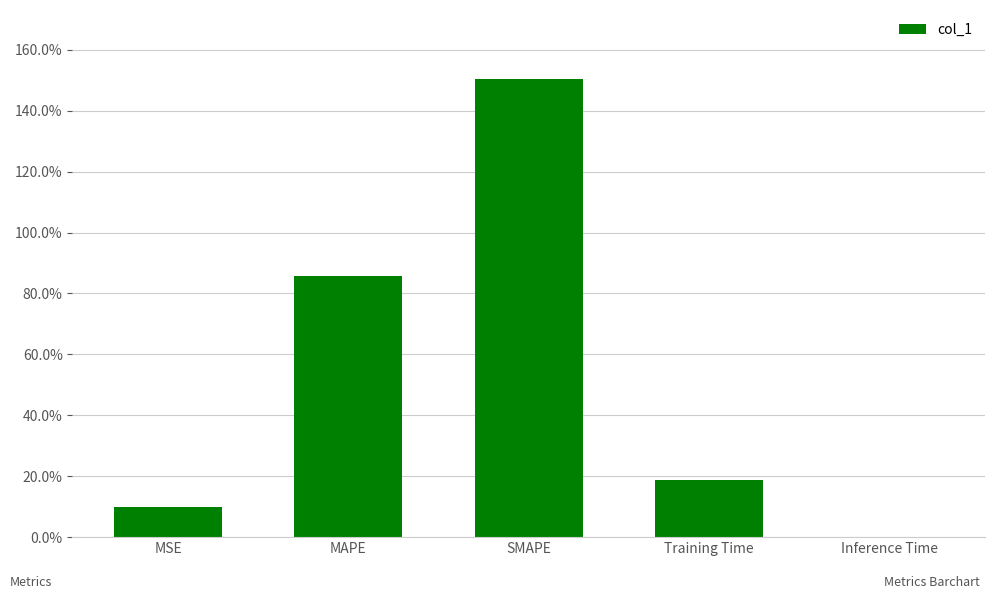

Are the bars horizontal?

No